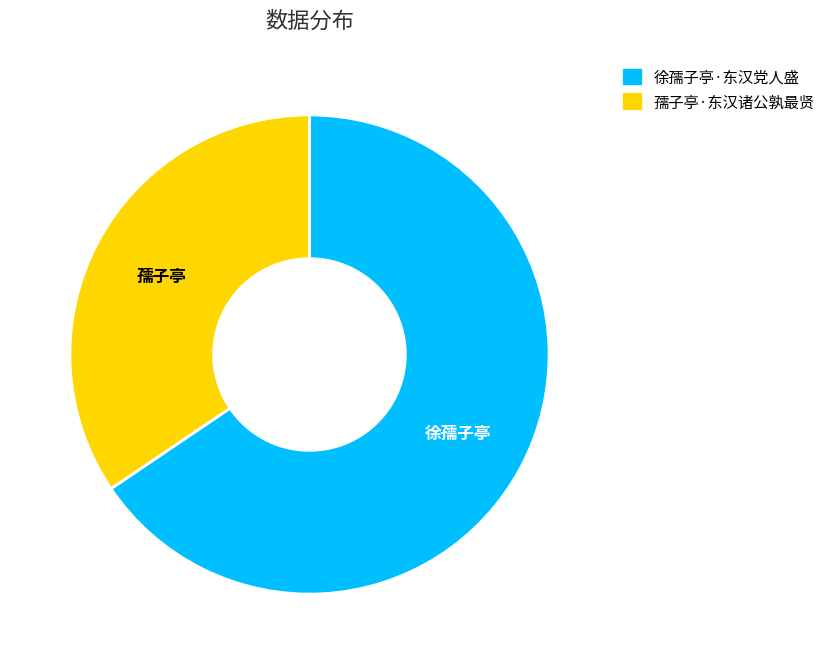

Is the sum of 徐孺子亭·东汉党人盛 and 孺子亭·东汉诸公孰最贤 greater than half?

Yes